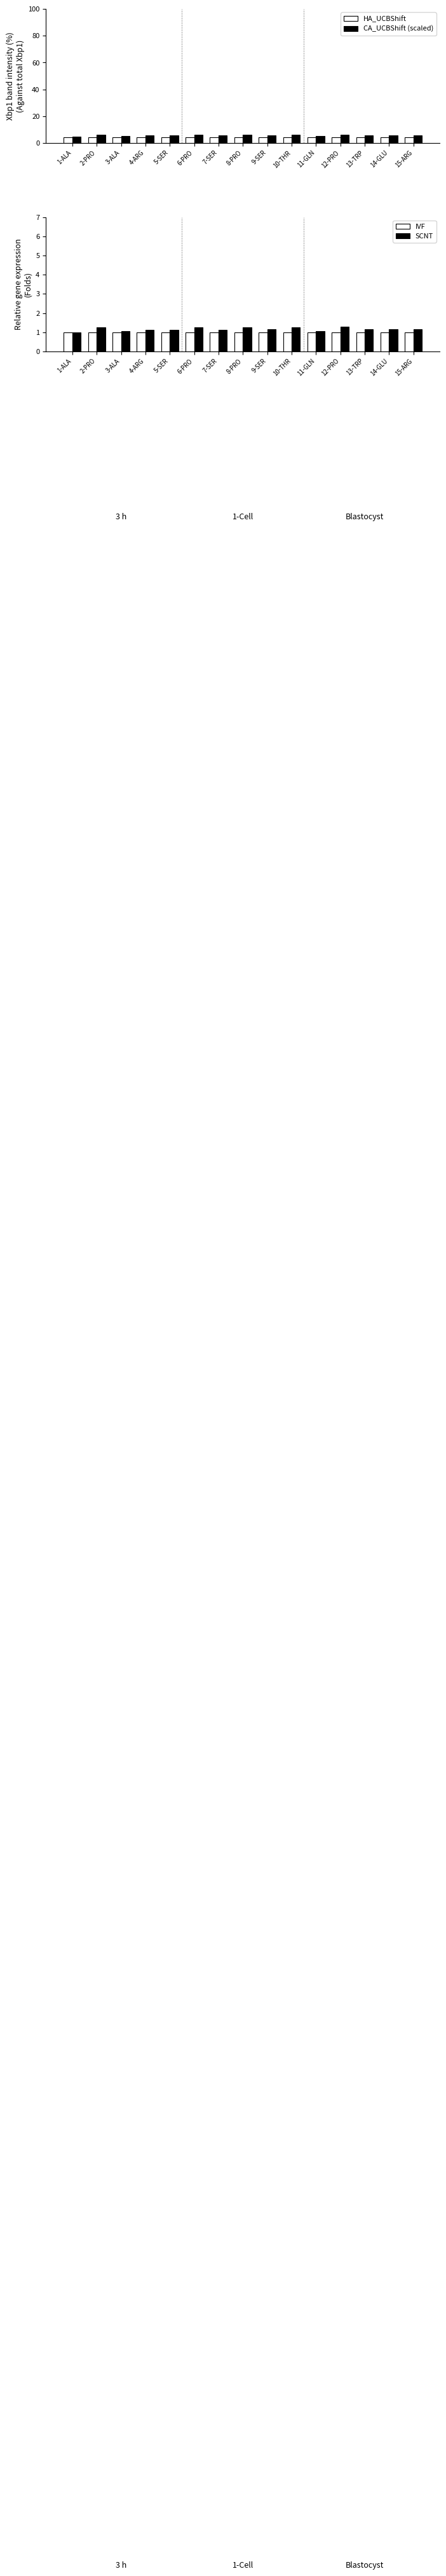

What is the difference between the maximum and minimum values in the HA_UCBShift series?

0.4